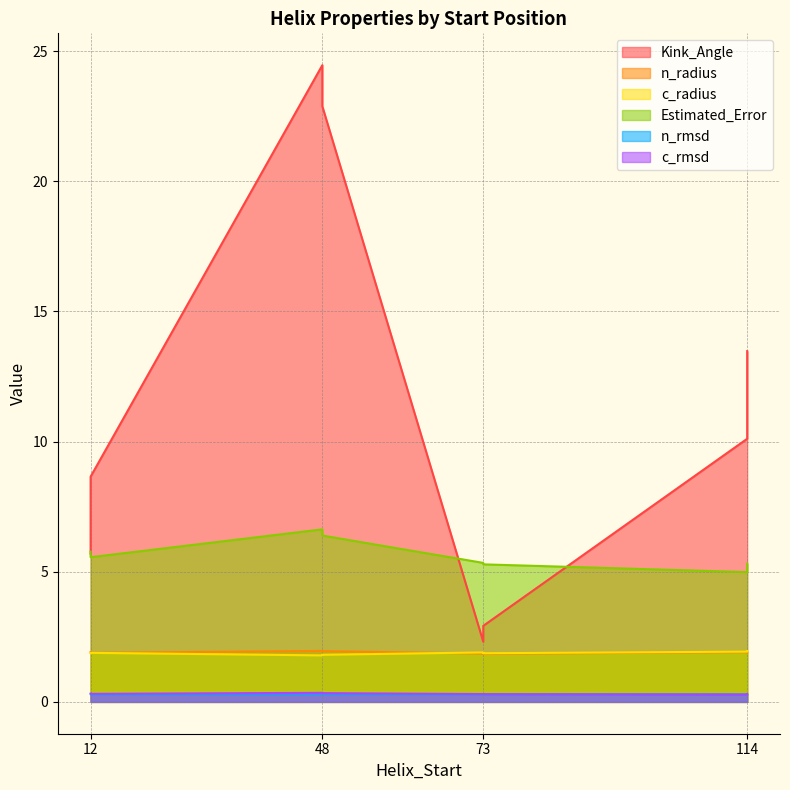

What is the maximum value shown in the chart?

24.5